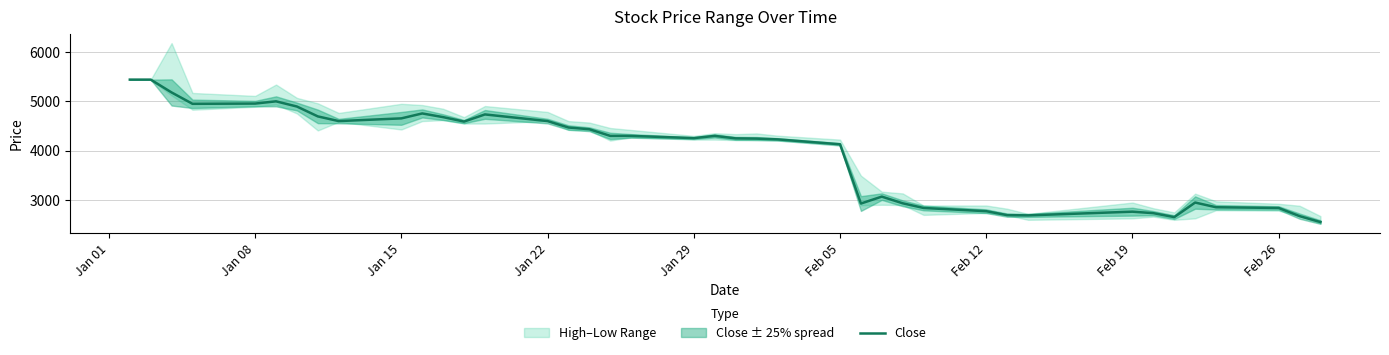

What is the lowest value of the Close series?

2555